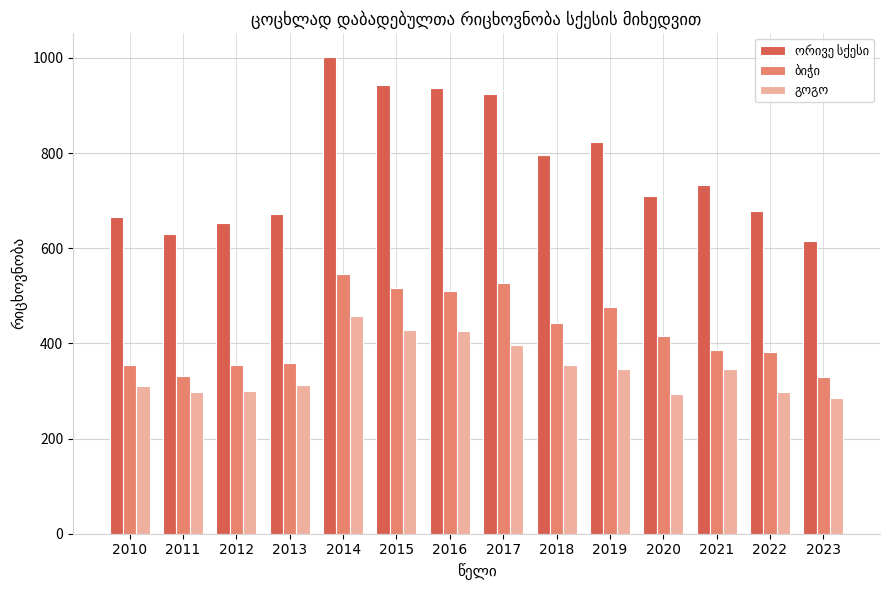

At which category does the chart reach its peak across all series?

2014